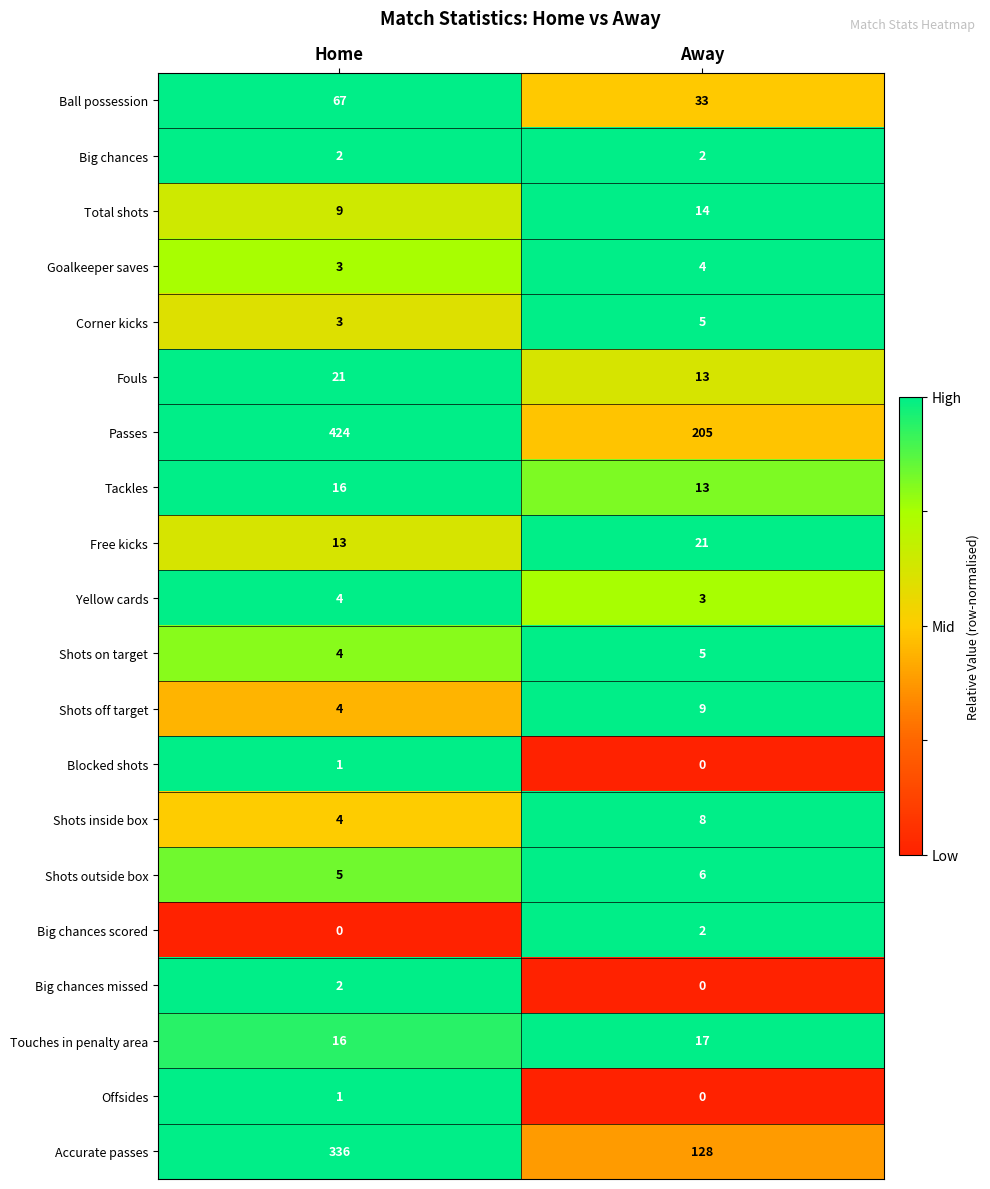

The Shots on target series shows 4 at Home. True or false?

True